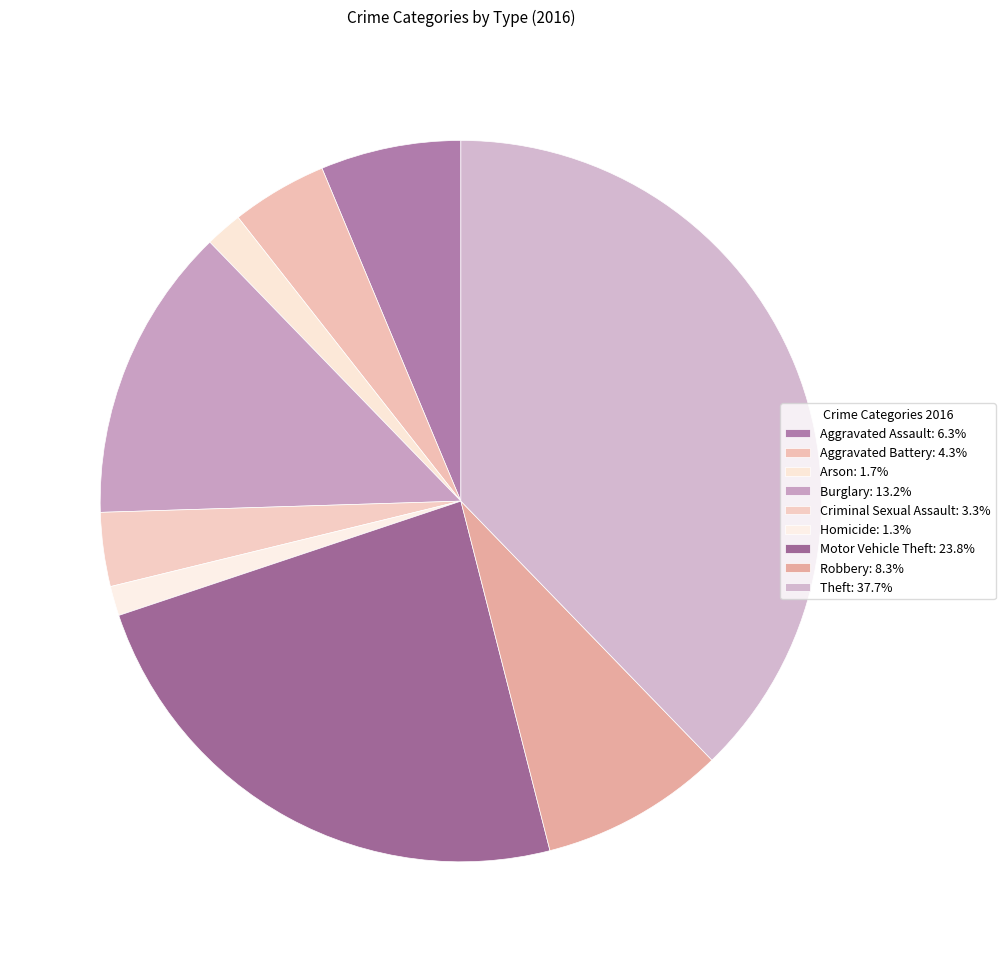

To the nearest percent, what portion does Theft represent?

38%